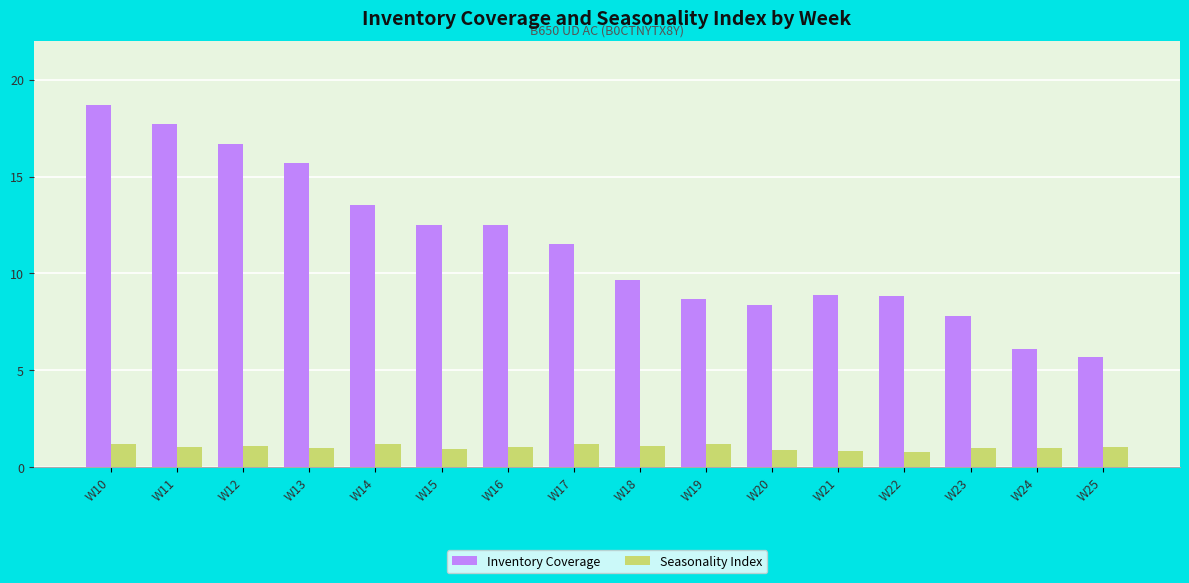

How many categories are shown in the chart?

16